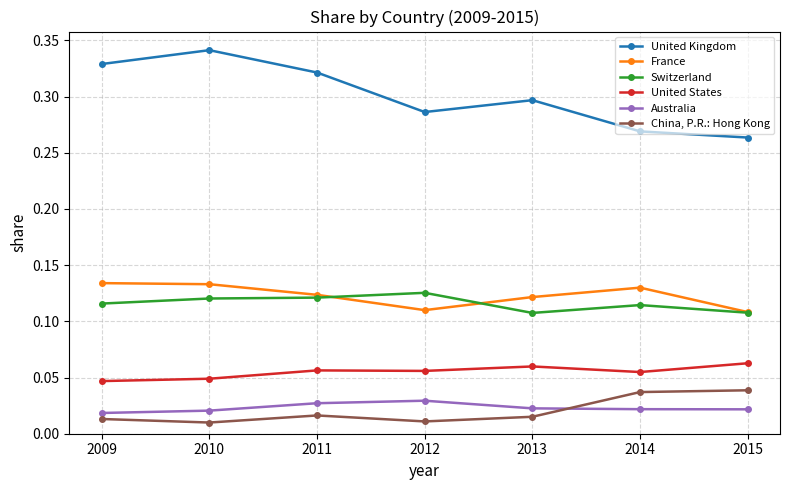

What are all the series names shown in the legend?

United Kingdom, France, Switzerland, United States, Australia, China, P.R.: Hong Kong